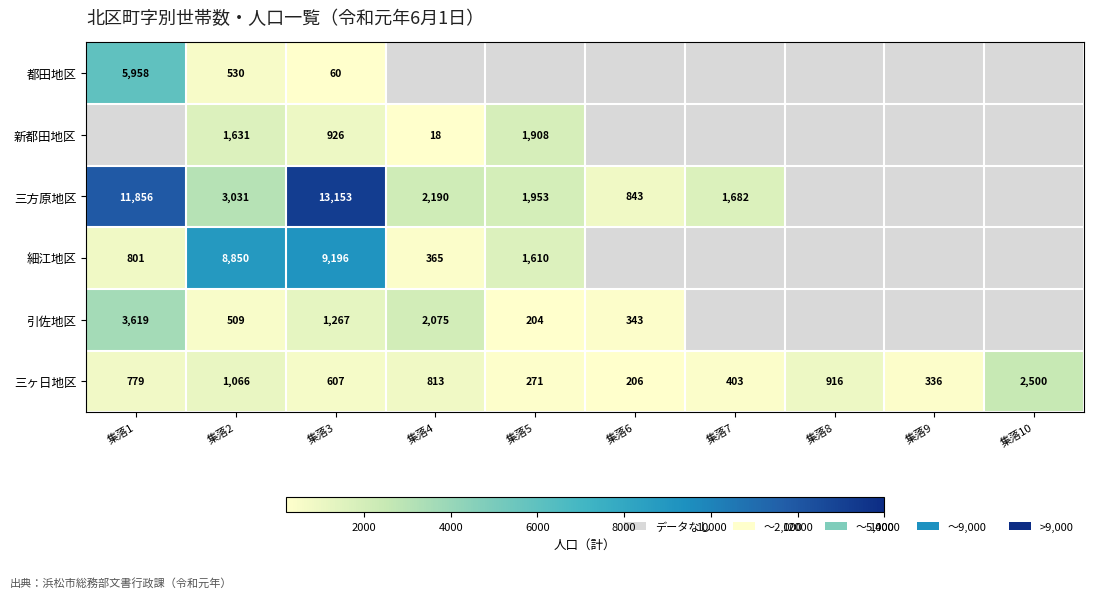

What is the difference between the second highest and second lowest values in the 三ヶ日地区 series?

795